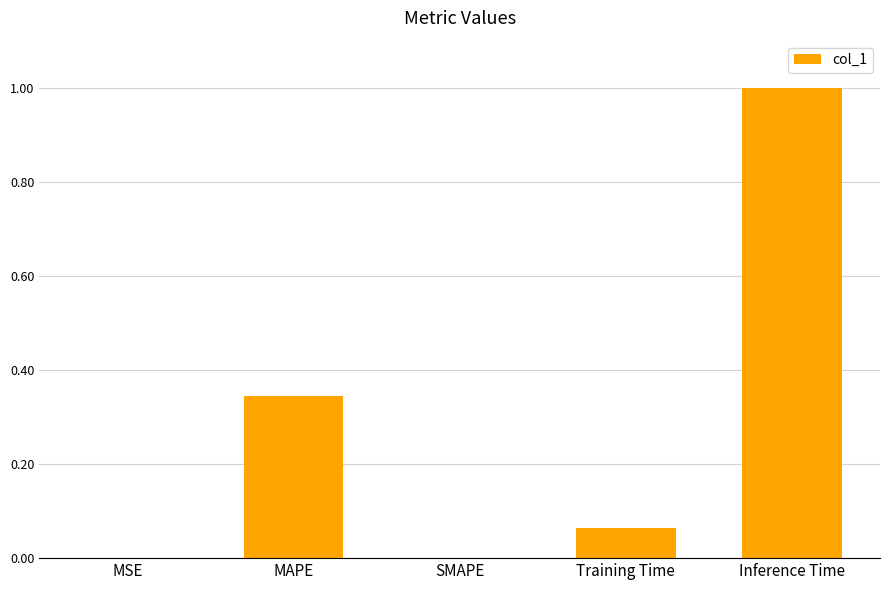

How many distinct data groups are displayed?

1